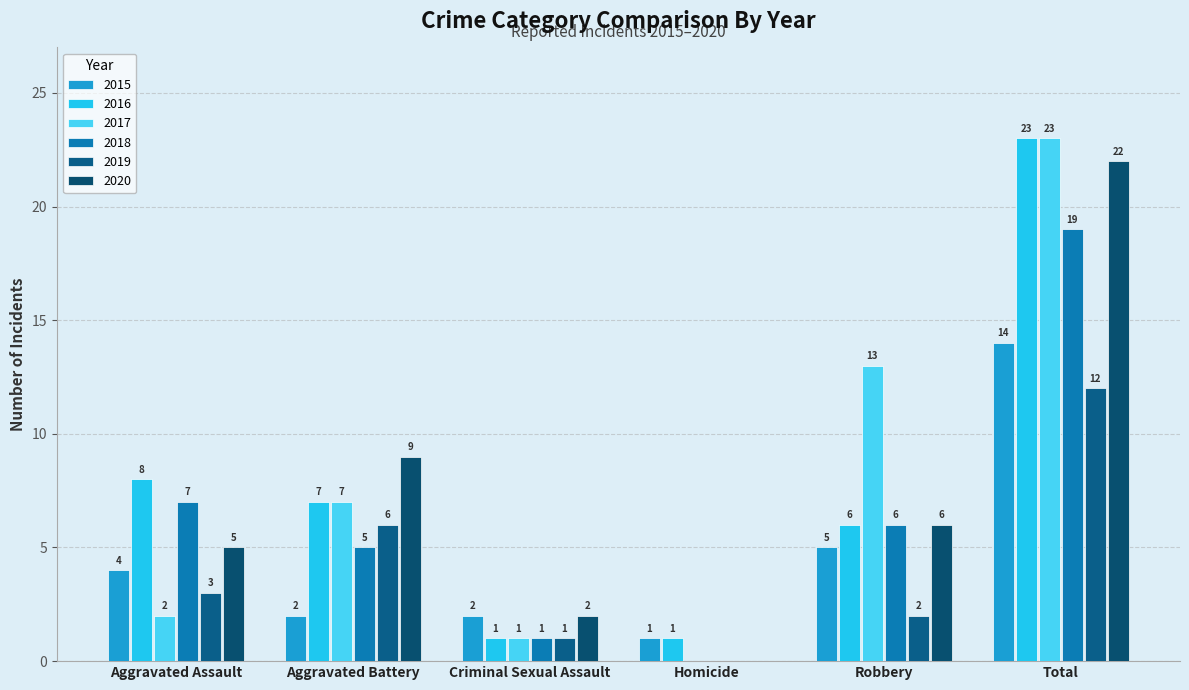

Between Criminal Sexual Assault and Homicide, which series saw the biggest shift?

2020